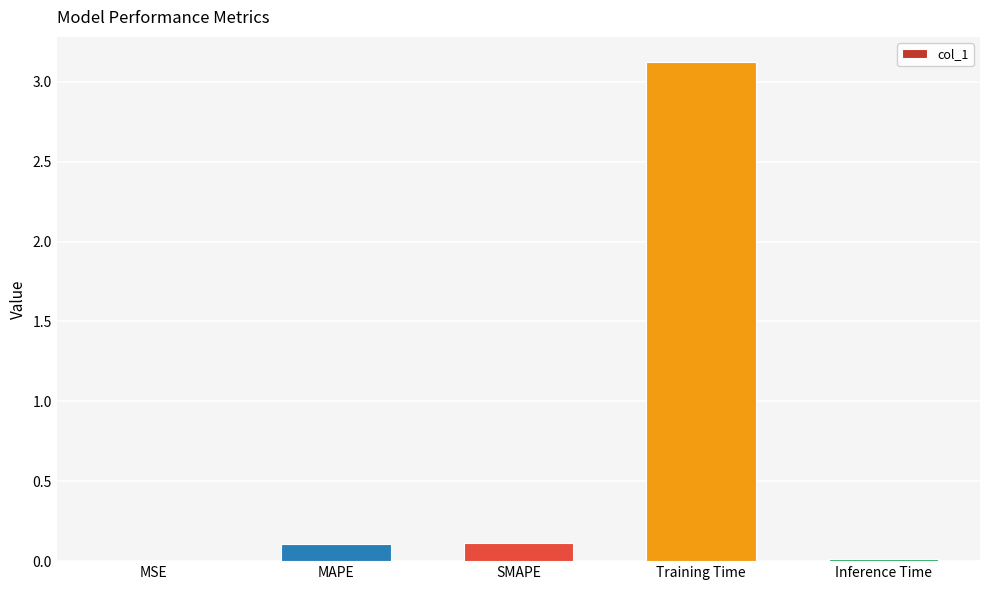

What is the sum of all values?

3.4